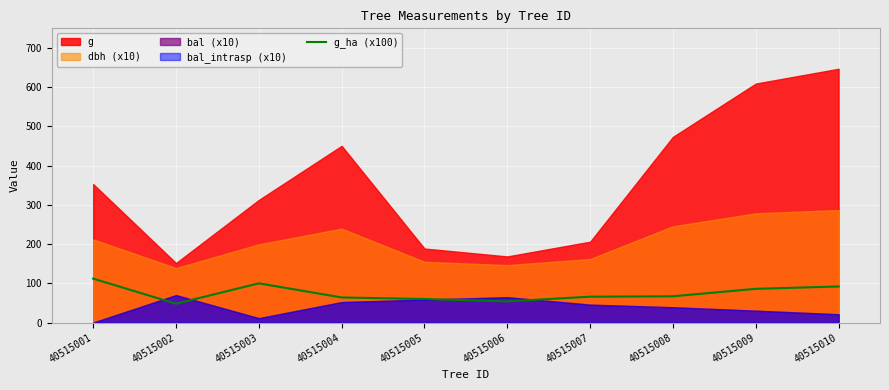

The g_ha (x100) series shows 80.6 at 40515002. True or false?

False